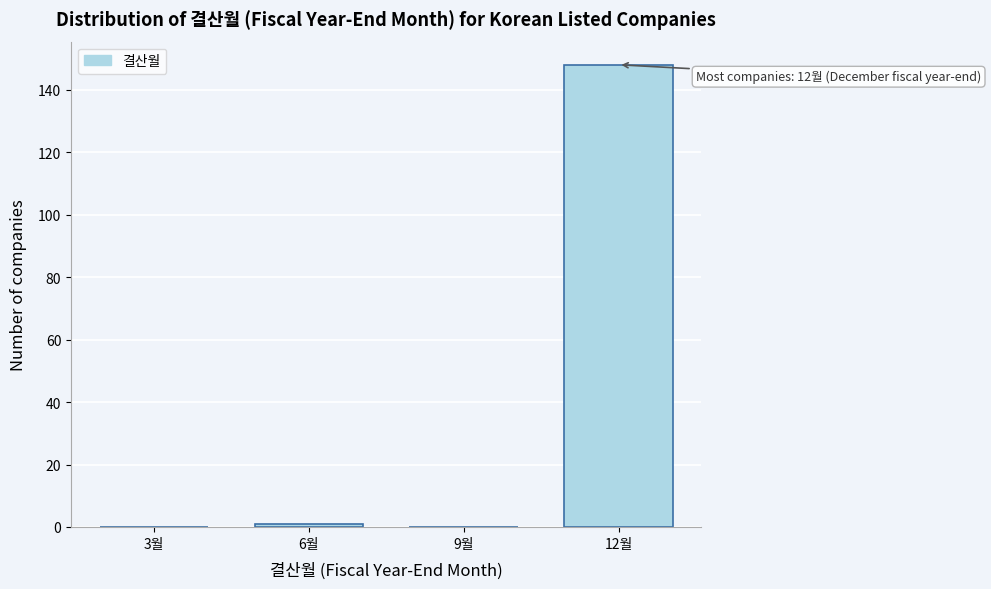

Reading left to right, what are all the values shown in this chart?

3월=0	6월=1	9월=0	12월=148